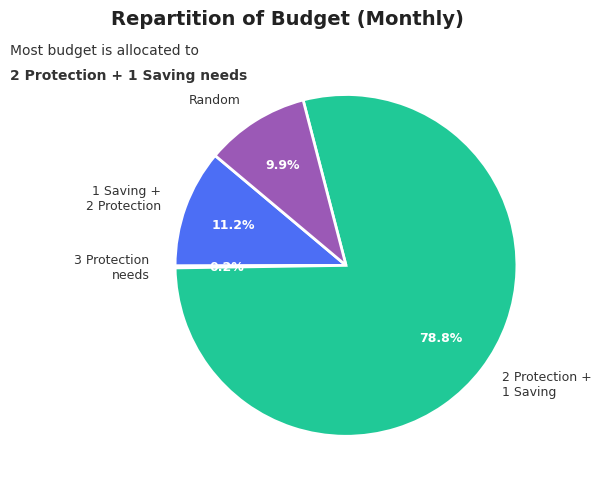

To the nearest percent, what portion does Random represent?

10%